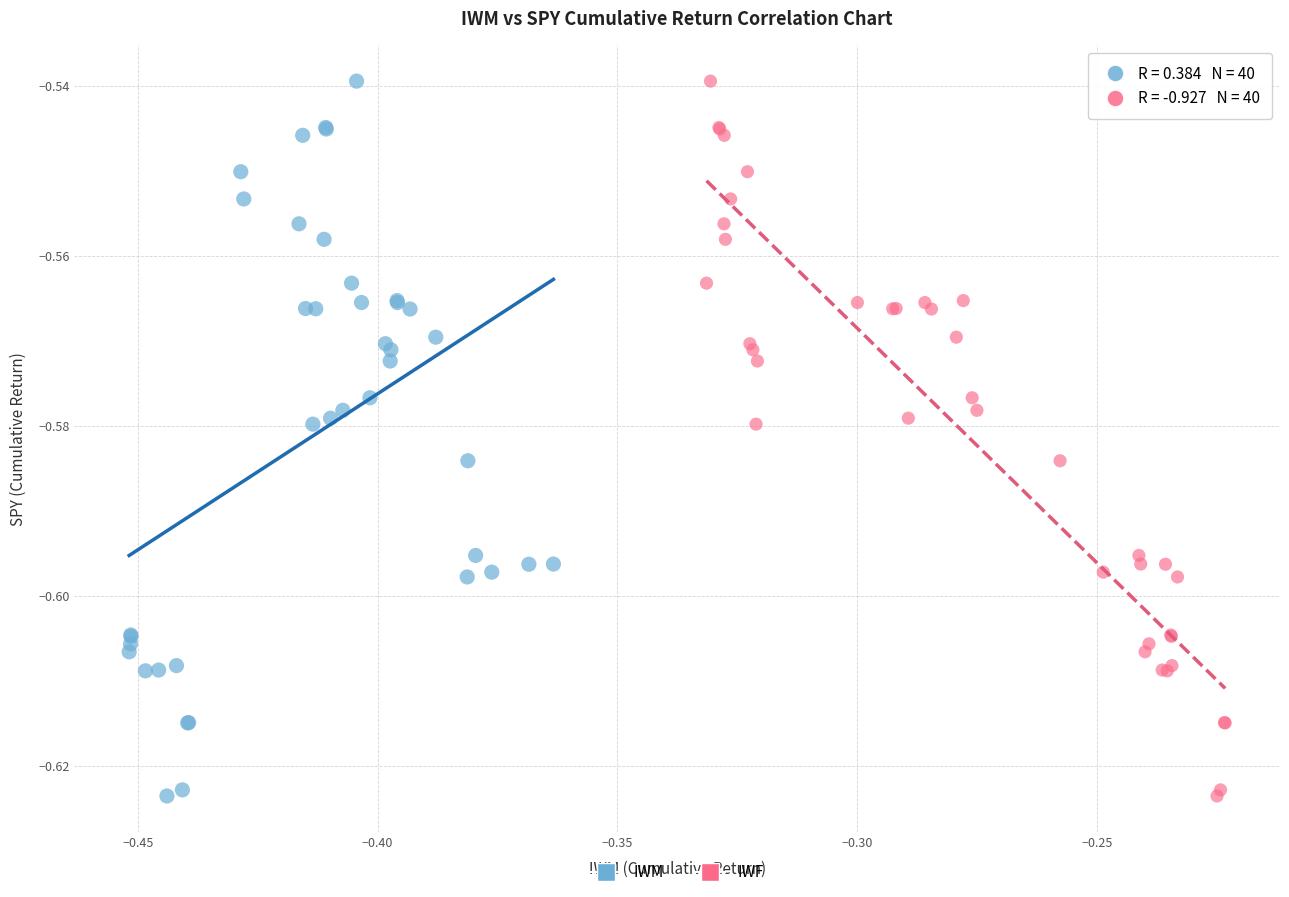

What are all the series names shown in the legend?

IWM, IWF